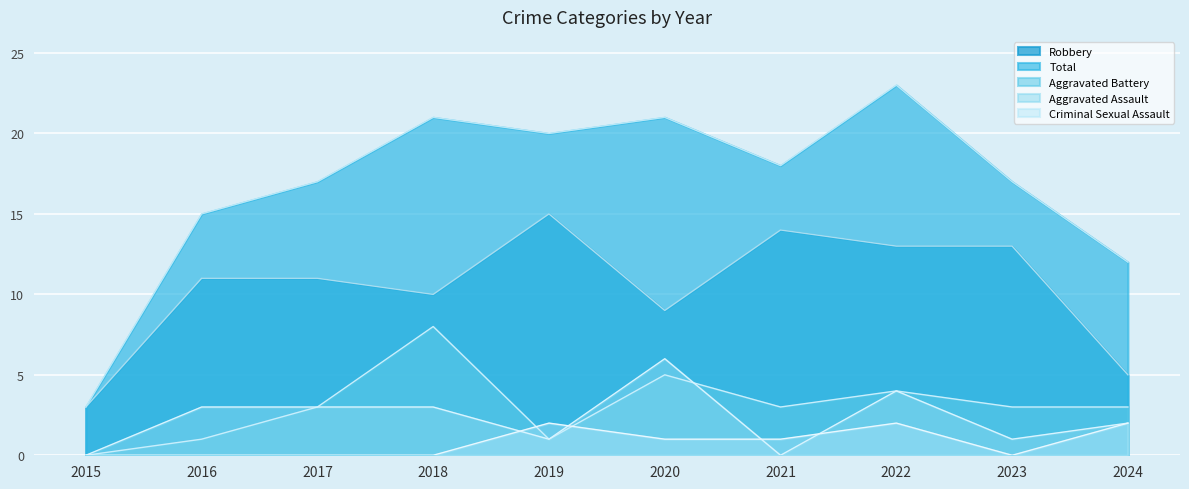

Rank the series at 2016 from lowest to highest value.

Criminal Sexual Assault, Aggravated Battery, Aggravated Assault, Robbery, Total